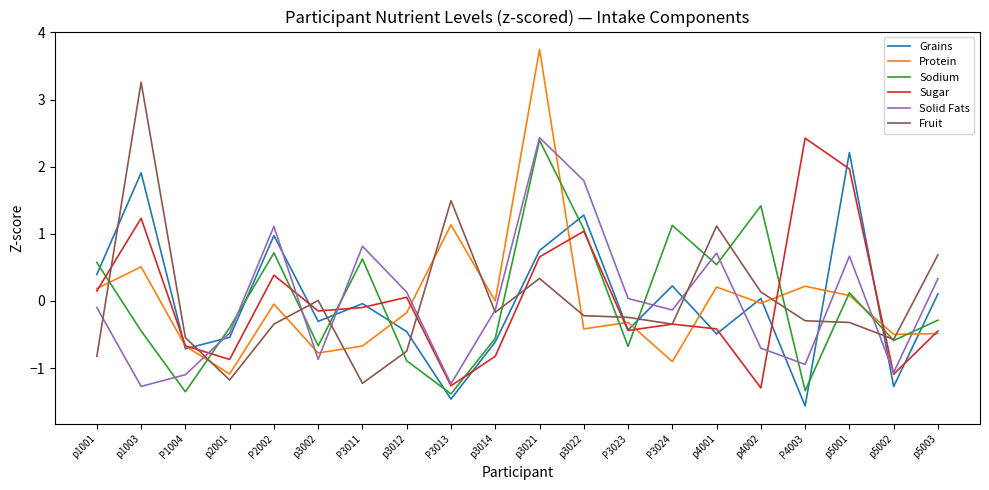

What is the approximate value of Grains at p5002?

-1.3